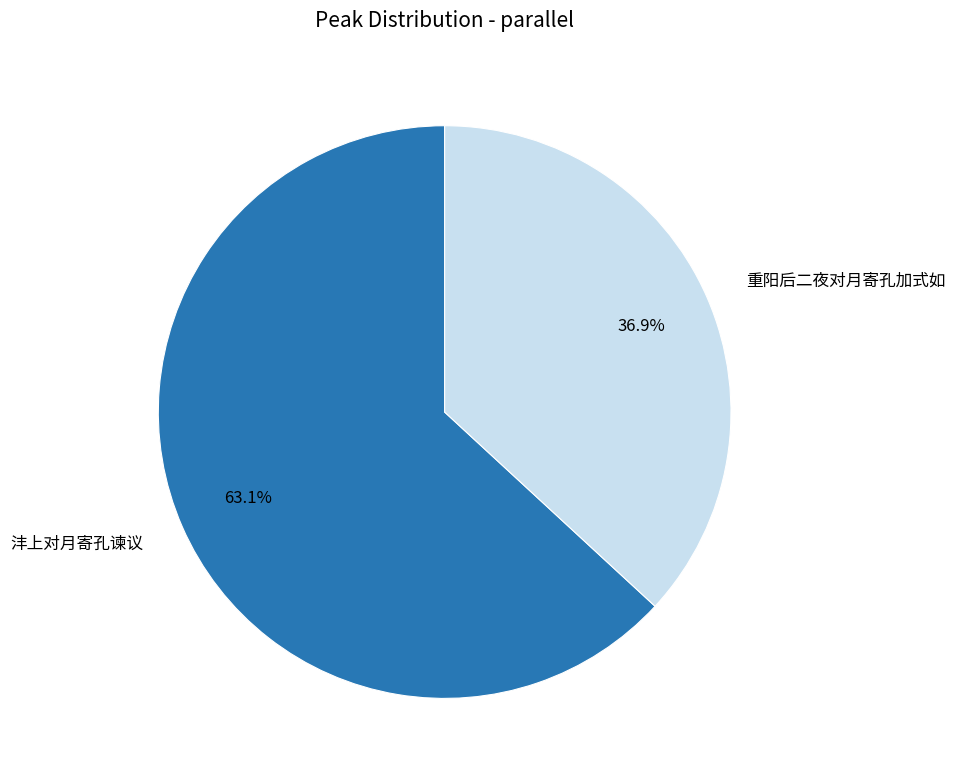

Does any single category account for the majority?

Yes